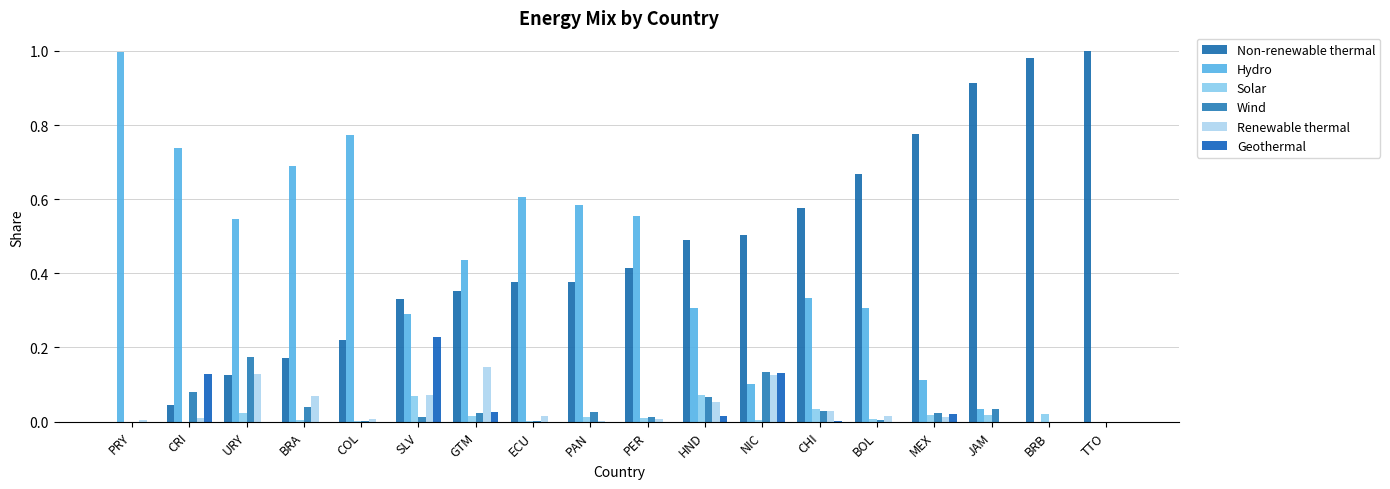

Reading left to right, list all the values displayed in this chart.

Non-renewable thermal: PRY=0.0	CRI=0.0	URY=0.1	BRA=0.2	COL=0.2	SLV=0.3	GTM=0.4	ECU=0.4	PAN=0.4	PER=0.4	HND=0.5	NIC=0.5	CHI=0.6	BOL=0.7	MEX=0.8	JAM=0.9	BRB=1.0	TTO=1.0
Hydro: PRY=1.0	CRI=0.7	URY=0.5	BRA=0.7	COL=0.8	SLV=0.3	GTM=0.4	ECU=0.6	PAN=0.6	PER=0.6	HND=0.3	NIC=0.1	CHI=0.3	BOL=0.3	MEX=0.1	JAM=0.0	BRB=0.0	TTO=0.0
Solar: PRY=0.0	CRI=0.0	URY=0.0	BRA=0.0	COL=0.0	SLV=0.1	GTM=0.0	ECU=0.0	PAN=0.0	PER=0.0	HND=0.1	NIC=0.0	CHI=0.0	BOL=0.0	MEX=0.0	JAM=0.0	BRB=0.0	TTO=0.0
Wind: PRY=0.0	CRI=0.1	URY=0.2	BRA=0.0	COL=0.0	SLV=0.0	GTM=0.0	ECU=0.0	PAN=0.0	PER=0.0	HND=0.1	NIC=0.1	CHI=0.0	BOL=0.0	MEX=0.0	JAM=0.0	BRB=0.0	TTO=0.0
Renewable thermal: PRY=0.0	CRI=0.0	URY=0.1	BRA=0.1	COL=0.0	SLV=0.1	GTM=0.1	ECU=0.0	PAN=0.0	PER=0.0	HND=0.1	NIC=0.1	CHI=0.0	BOL=0.0	MEX=0.0	JAM=0.0	BRB=0.0	TTO=0.0
Geothermal: PRY=0.0	CRI=0.1	URY=0.0	BRA=0.0	COL=0.0	SLV=0.2	GTM=0.0	ECU=0.0	PAN=0.0	PER=0.0	HND=0.0	NIC=0.1	CHI=0.0	BOL=0.0	MEX=0.0	JAM=0.0	BRB=0.0	TTO=0.0